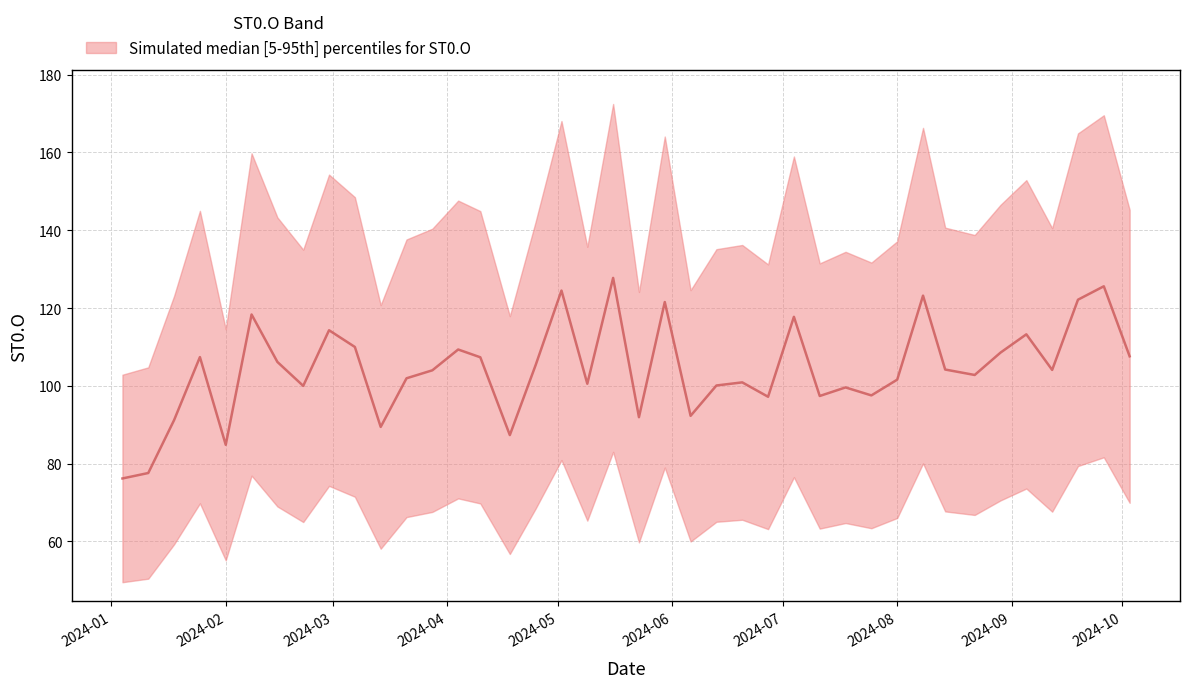

How many lines are shown in the chart?

1